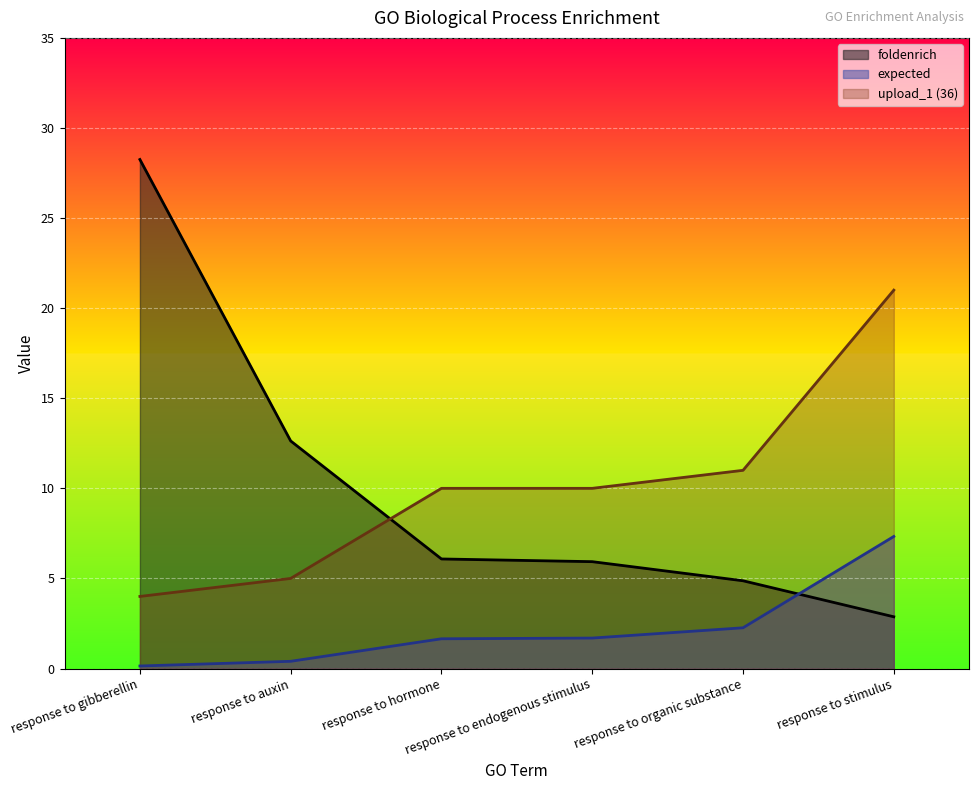

Which series has the widest spread of values?

foldenrich